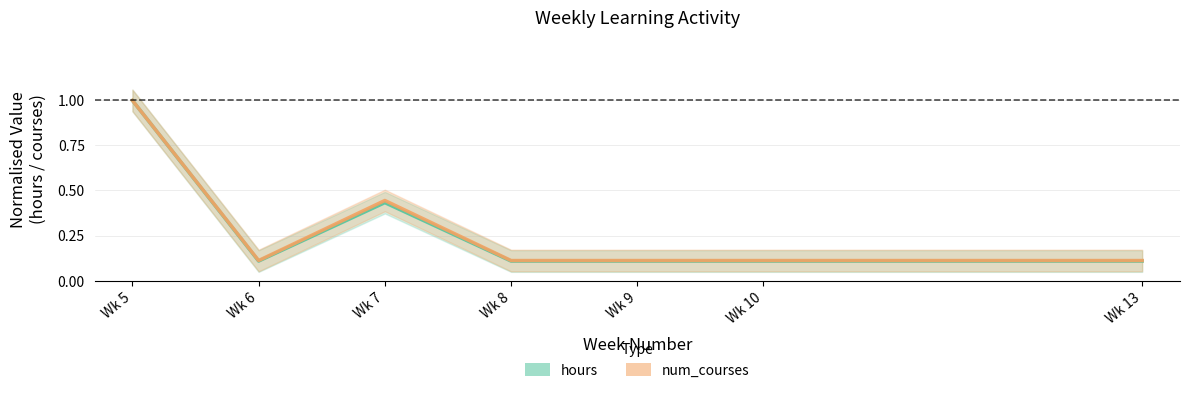

What is the value of the hours point at the 7th from the left?

0.1